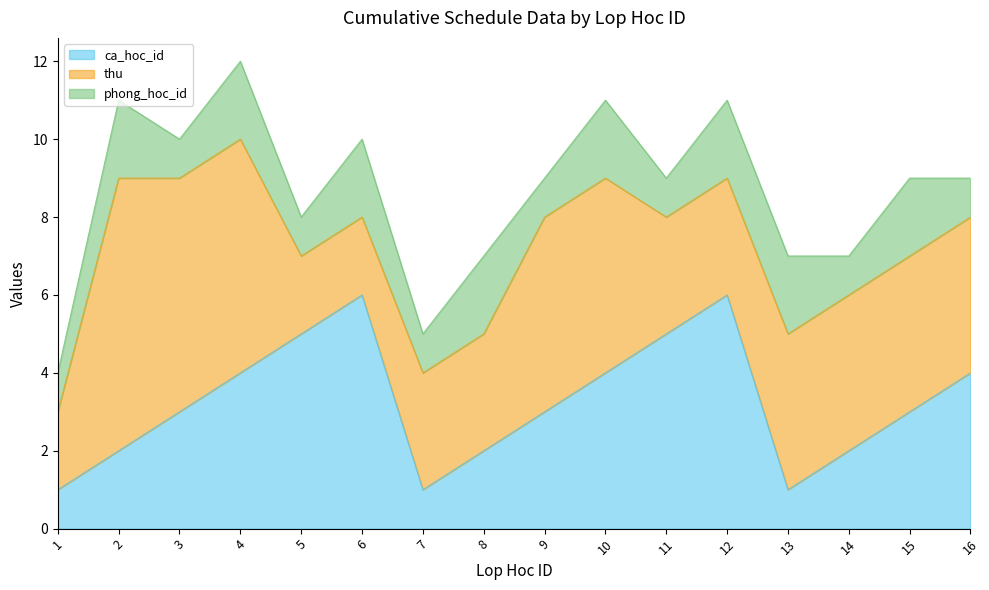

What is the value of the ca_hoc_id point at the 10th from the left?

4